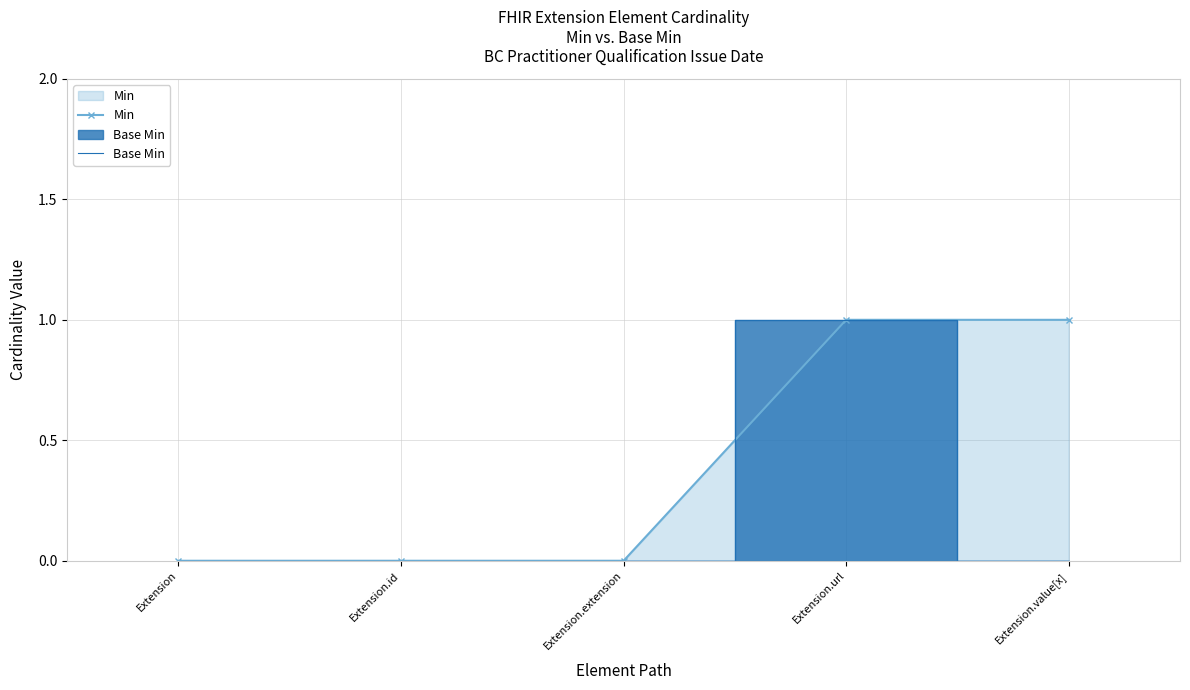

True or false: Base Min and Min intersect in this chart.

False